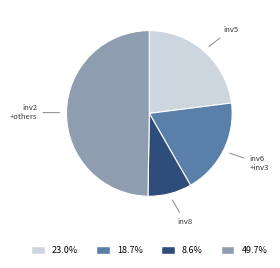

Is there any slice that represents more than half of the pie?

No